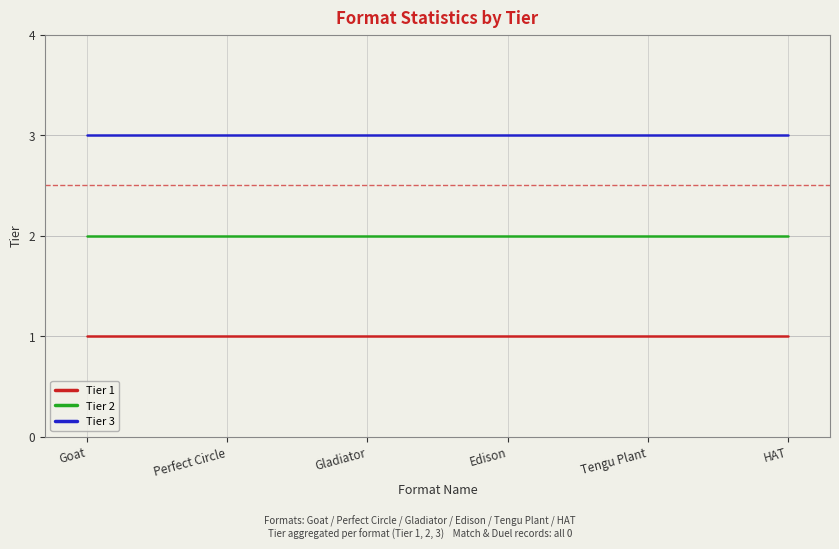

Rank the series by their maximum value, from highest to lowest.

Tier 3, Tier 2, Tier 1